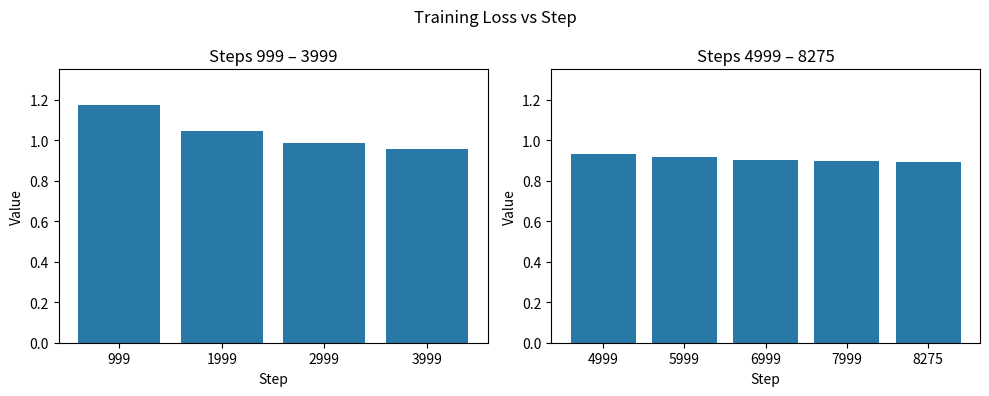

Reading right to left, extract all data points from this chart.

8275=0.9	7999=0.9	6999=0.9	5999=0.9	4999=0.9	3999=1.0	2999=1.0	1999=1.0	999=1.2